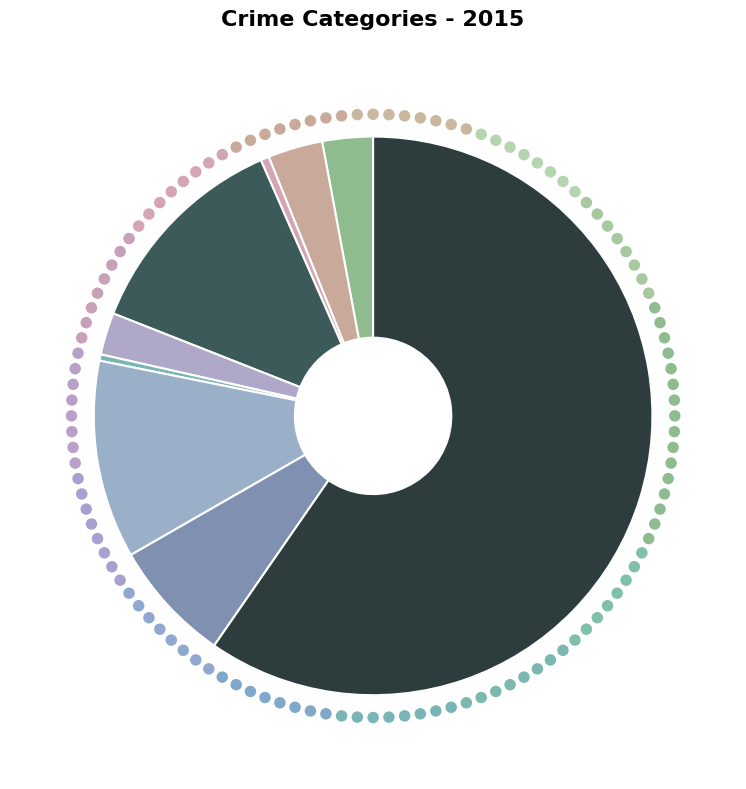

What is the largest slice in the pie chart?

Theft